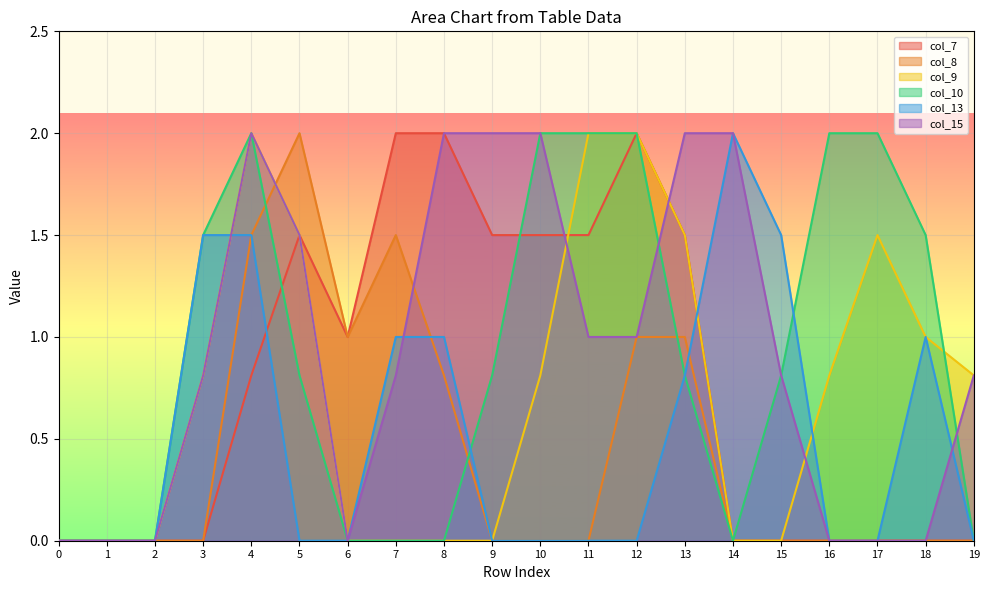

Reading right to left, transcribe all the data shown in this chart.

col_7: 0.0	0.0	0.0	0.0	0.0	0.0	1.5	2.0	1.5	1.5	1.5	2.0	2.0	1.0	1.5	0.8	0.0	0.0	0.0	0.0
col_8: 0.0	0.0	0.0	0.0	0.0	0.0	1.0	1.0	0.0	0.0	0.0	0.8	1.5	1.0	2.0	1.5	0.0	0.0	0.0	0.0
col_9: 0.8	1.0	1.5	0.8	0.0	0.0	1.5	2.0	2.0	0.8	0.0	0.0	0.0	0.0	1.5	2.0	0.8	0.0	0.0	0.0
col_10: 0.0	1.5	2.0	2.0	0.8	0.0	0.8	2.0	2.0	2.0	0.8	0.0	0.0	0.0	0.8	2.0	1.5	0.0	0.0	0.0
col_13: 0.0	1.0	0.0	0.0	1.5	2.0	0.8	0.0	0.0	0.0	0.0	1.0	1.0	0.0	0.0	1.5	1.5	0.0	0.0	0.0
col_15: 0.8	0.0	0.0	0.0	0.8	2.0	2.0	1.0	1.0	2.0	2.0	2.0	0.8	0.0	1.5	2.0	0.8	0.0	0.0	0.0